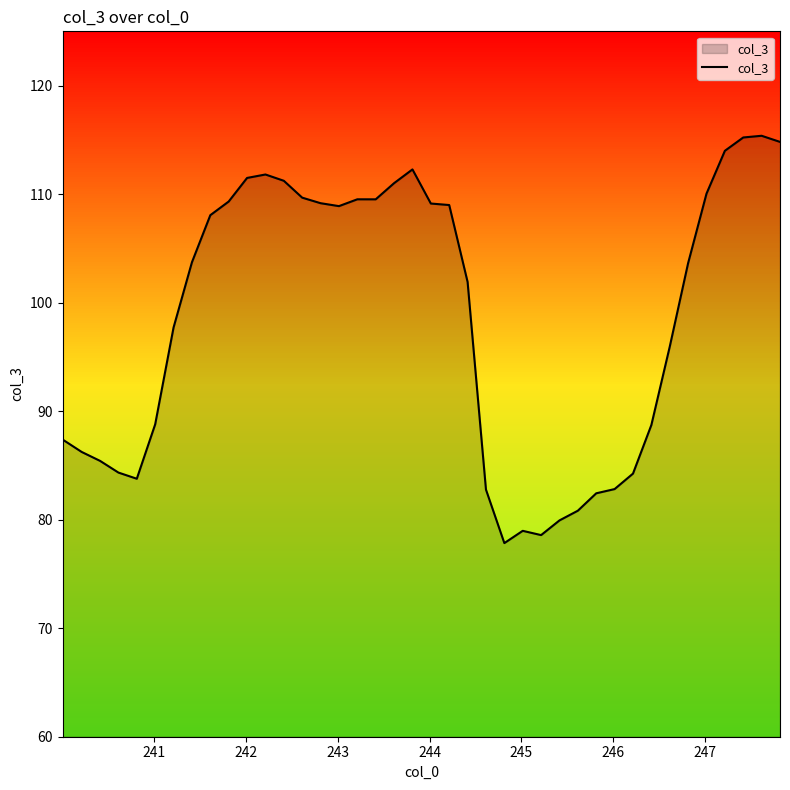

What is the minimum value shown in the chart?

77.8